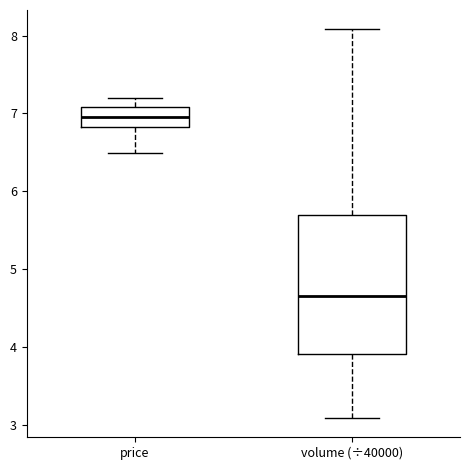

Reading left to right, transcribe this box plot: for each box, give where its median line is, the range the box spans, and where its two whiskers end, as read against the y-axis. The values are not printed on the chart, so give them approximately, as read against the axis.

price: median 7.0, box 6.8 to 7.1, whiskers 6.5 to 7.2
volume (÷40000): median 4.7, box 3.9 to 5.7, whiskers 3.1 to 8.1